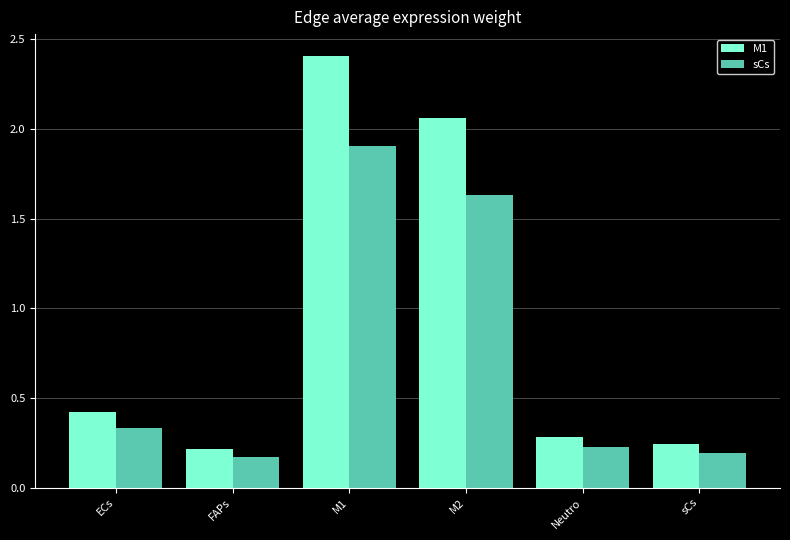

Between M2 and Neutro, which series saw the biggest shift?

M1